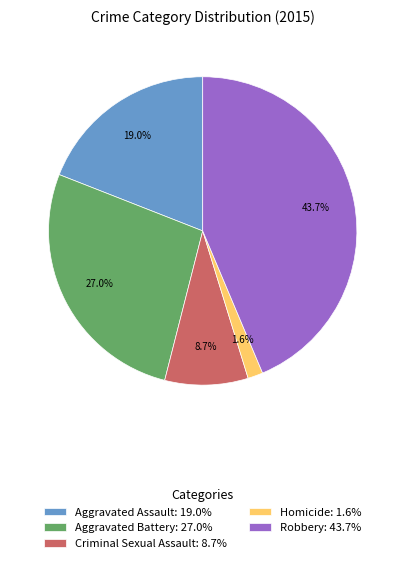

To the nearest percent, what is the combined percentage of Aggravated Battery and Robbery?

71%